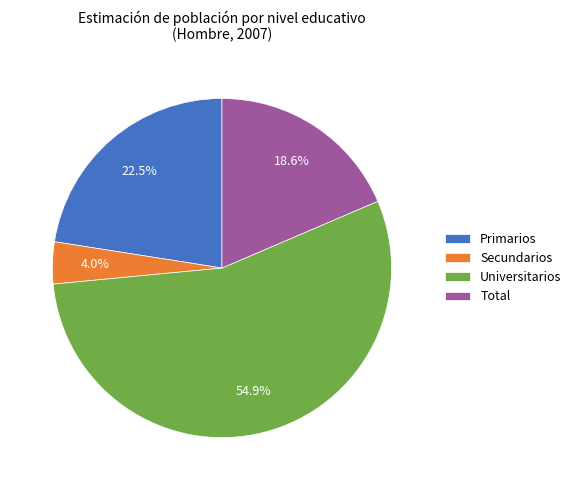

Rank the categories by value from highest to lowest.

Universitarios, Primarios, Total, Secundarios